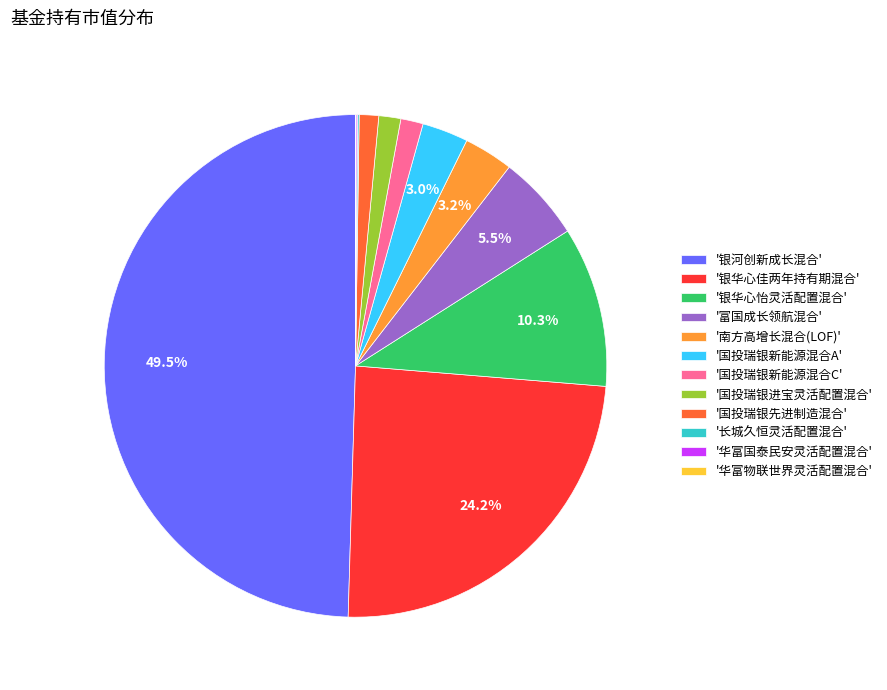

What portion of the pie excludes '银河创新成长混合'?

50.5%